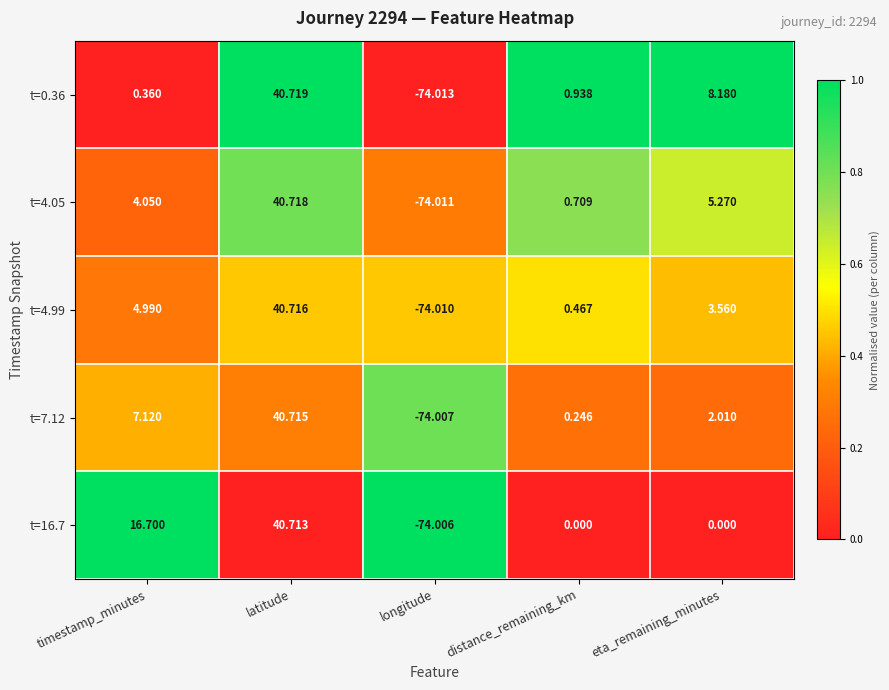

What is the total value across all series at longitude?

-370.0